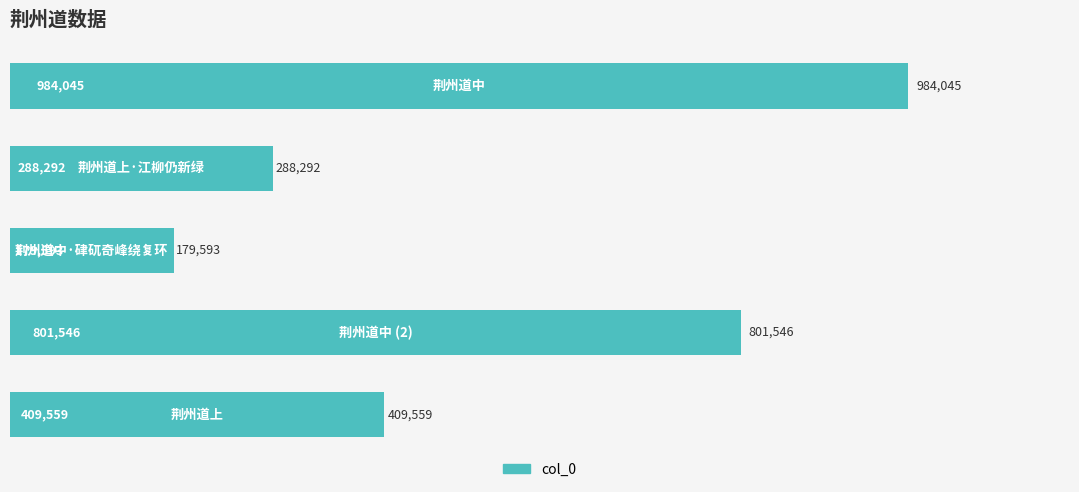

What is the difference between the maximum and minimum values?

804452